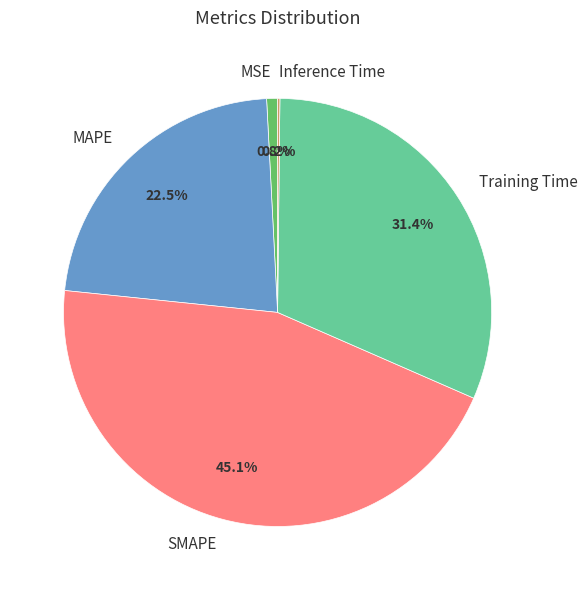

Which has a higher value, Training Time or MAPE?

Training Time